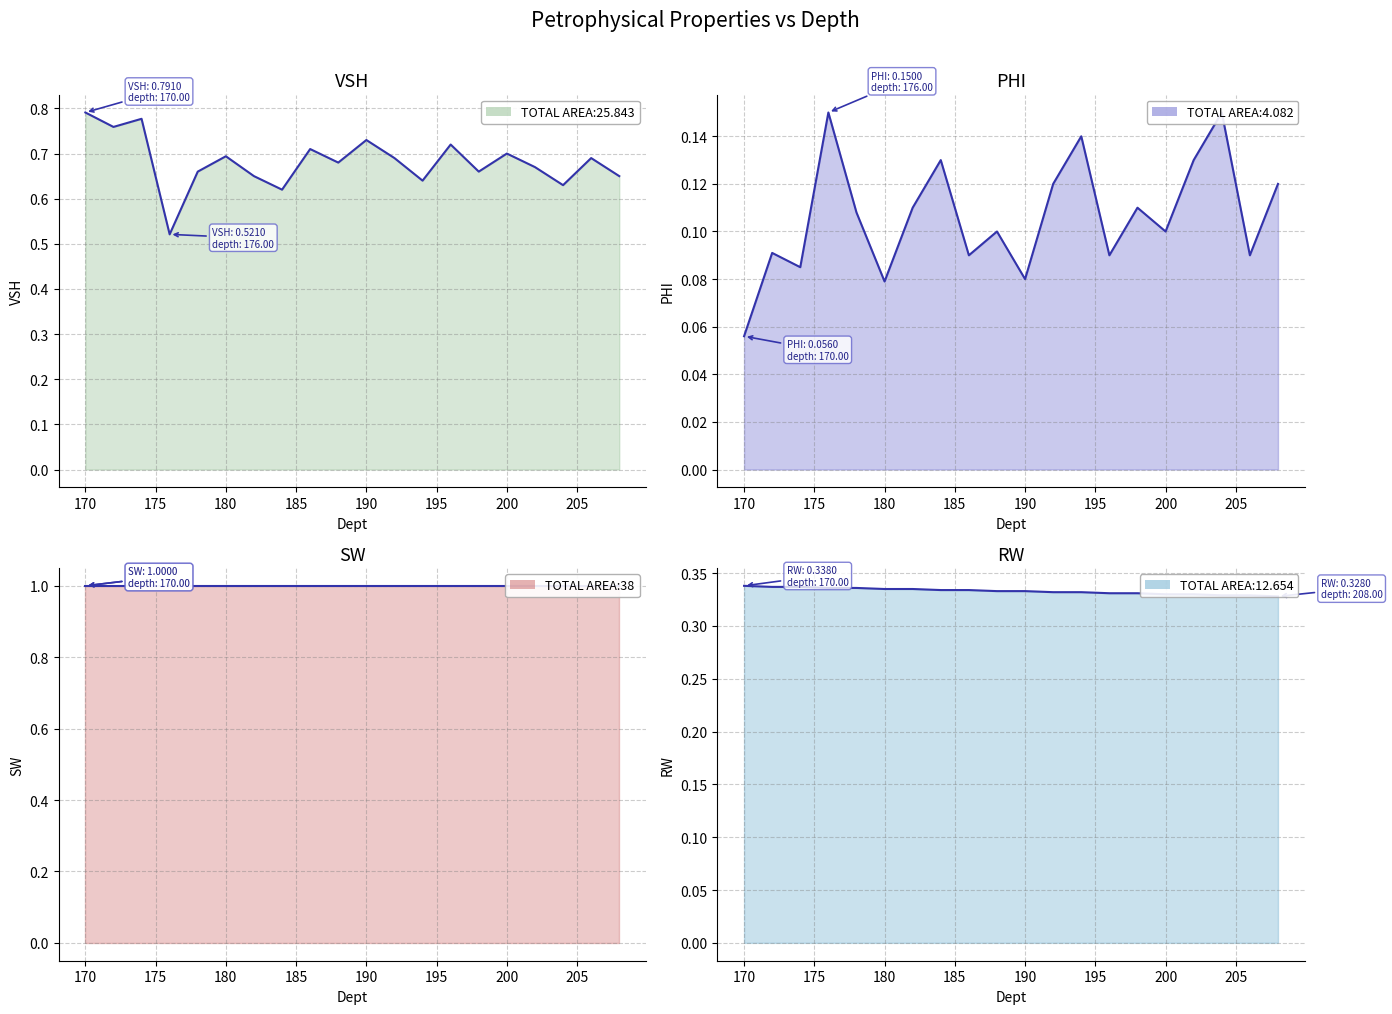

Which category has the lowest value in the VSH series?

176.0